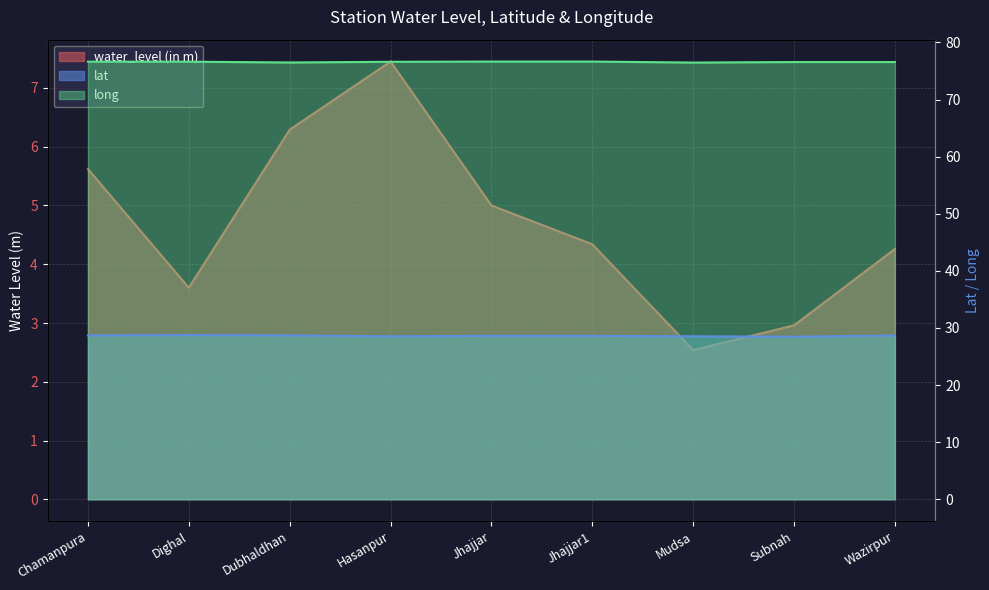

Reading left to right, what are all the values shown in this chart?

water_level (in m): 5.6	3.6	6.3	7.5	5.0	4.3	2.5	3.0	4.3
lat: 28.7	28.8	28.7	28.5	28.6	28.6	28.5	28.5	28.7
long: 76.6	76.6	76.5	76.6	76.7	76.7	76.5	76.6	76.6